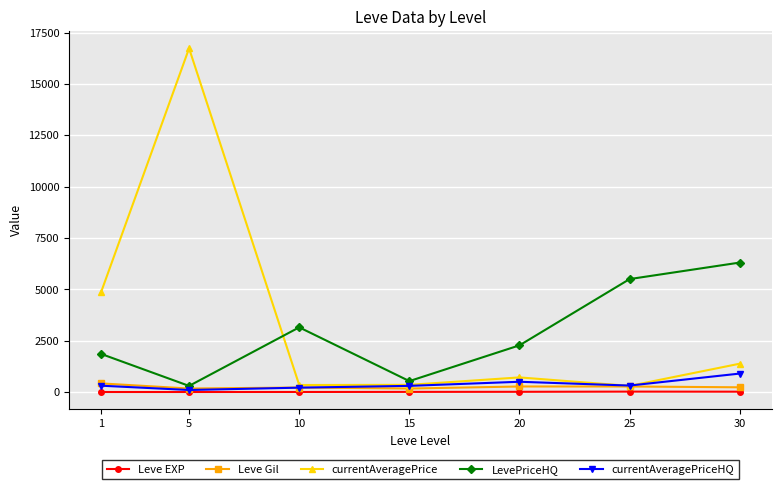

Between 1 and 5, which series saw the biggest shift?

currentAveragePrice